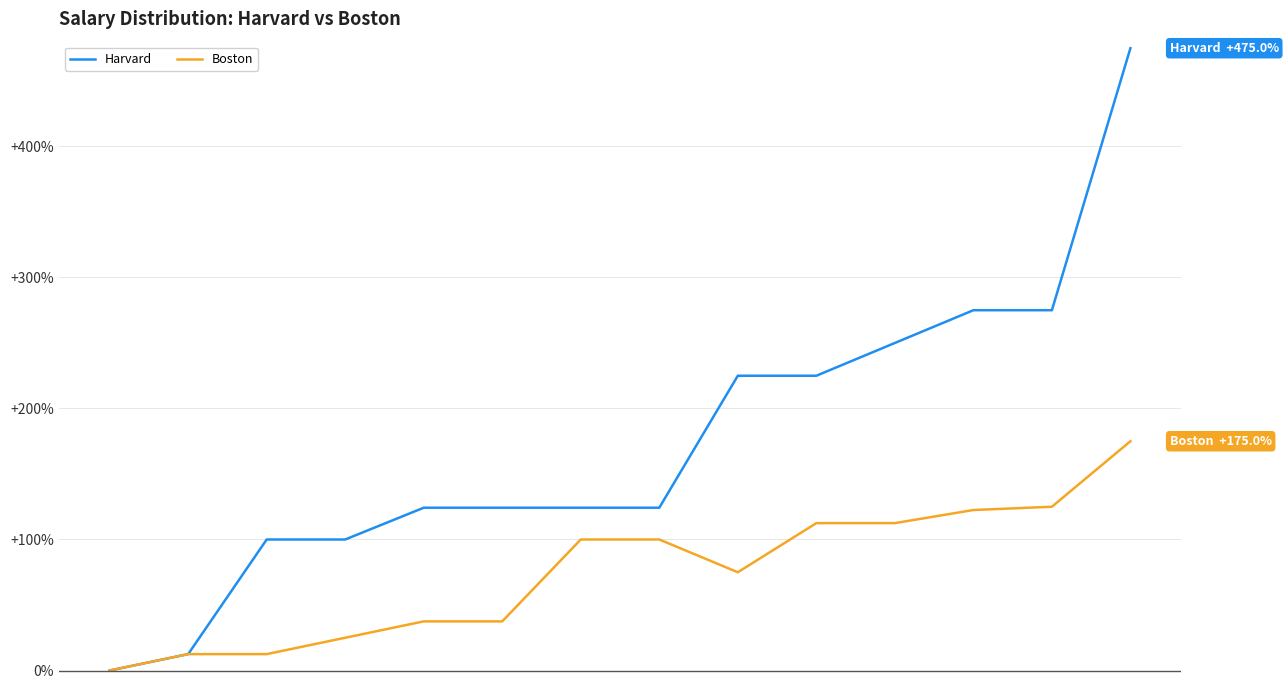

What is the greatest value displayed?

475.0